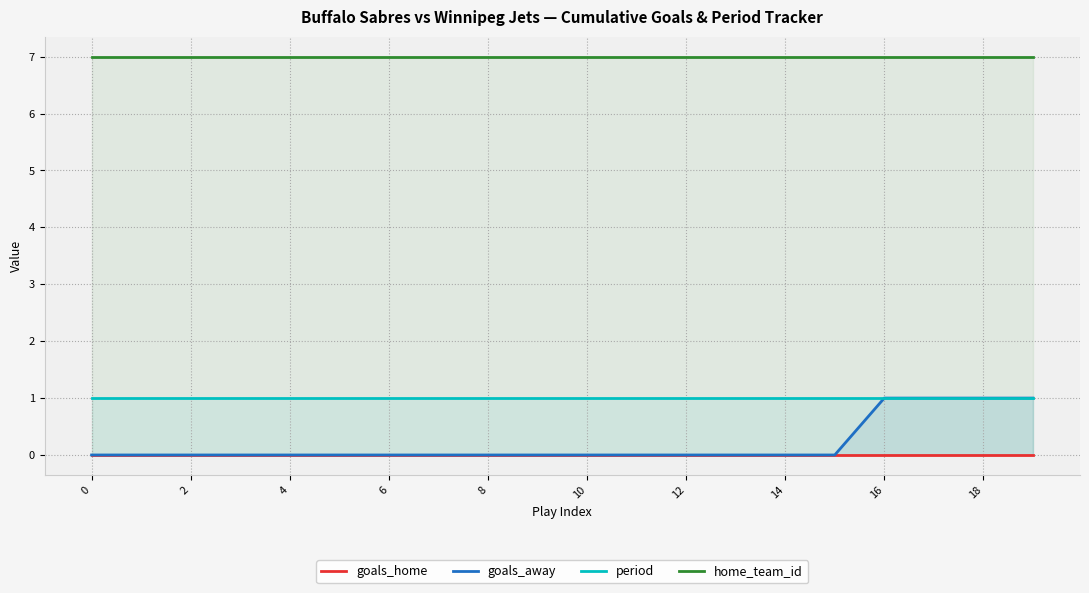

True or false: home_team_id and goals_home intersect in this chart.

False